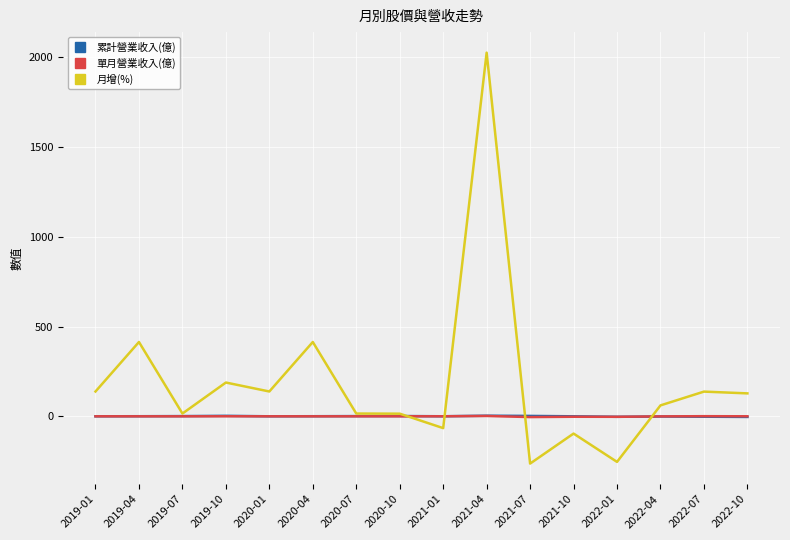

How many values in the 累計營業收入(億) series exceed 0?

12